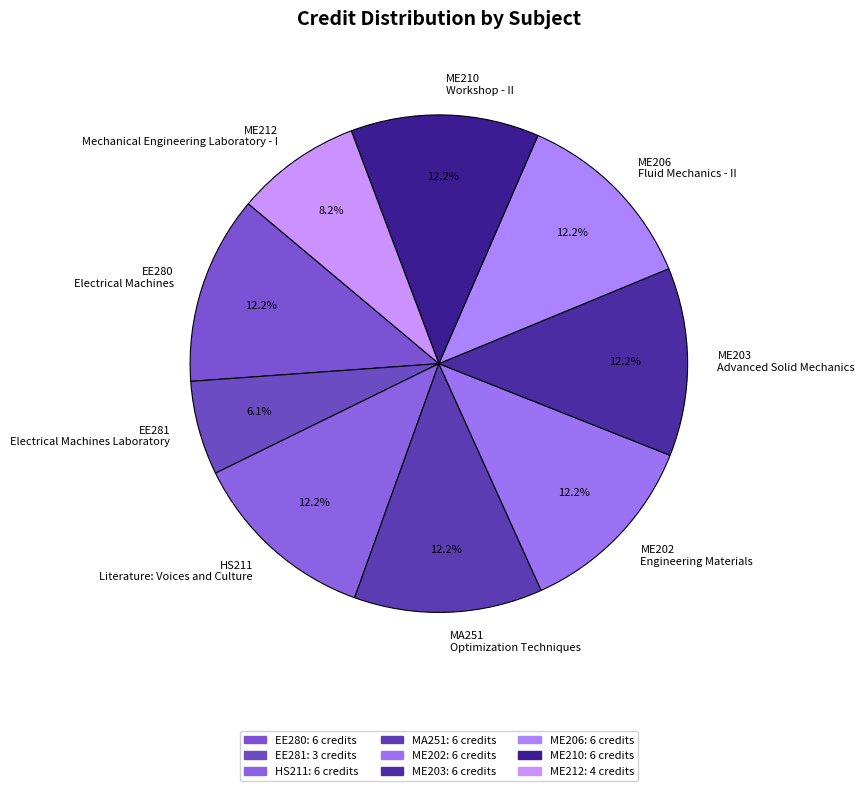

Does any single category account for the majority?

No